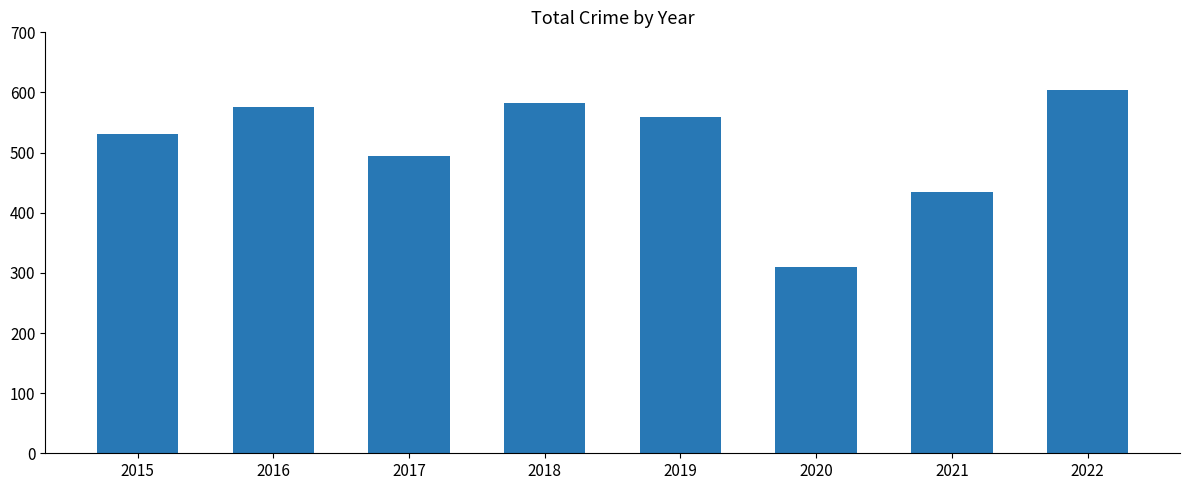

Reading right to left, transcribe all the data shown in this chart.

604	434	310	560	583	494	576	531